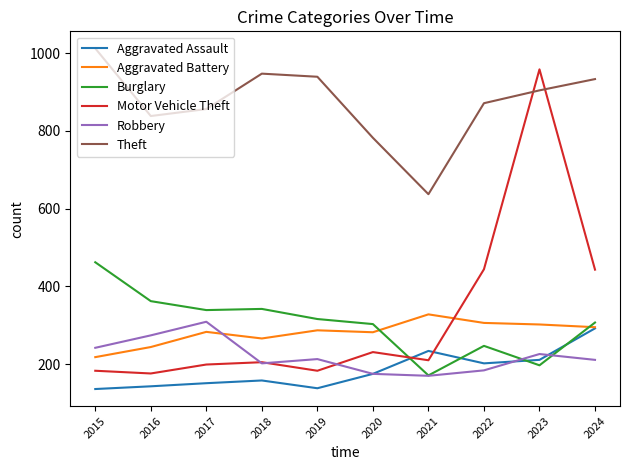

True or false: Robbery has a value of 242 at 2015.

True